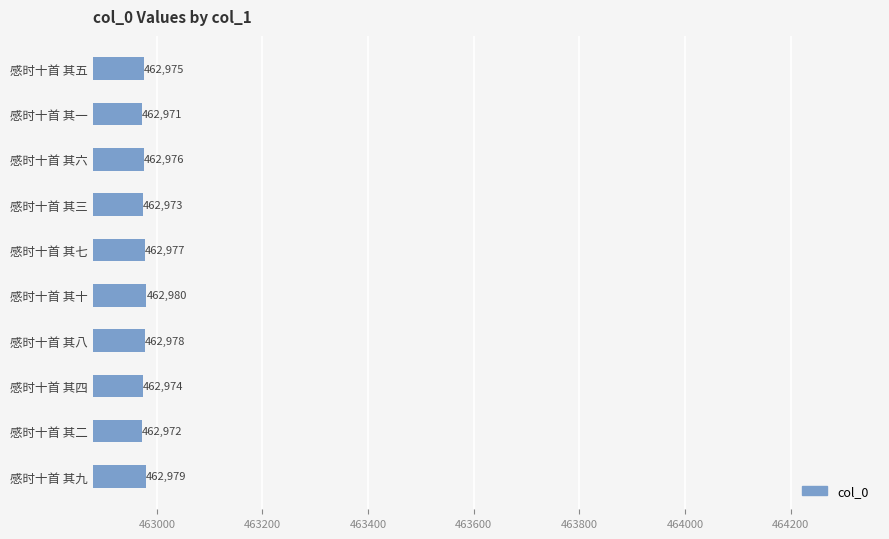

Which has a higher value, 感时十首 其三 or 感时十首 其十?

感时十首 其十